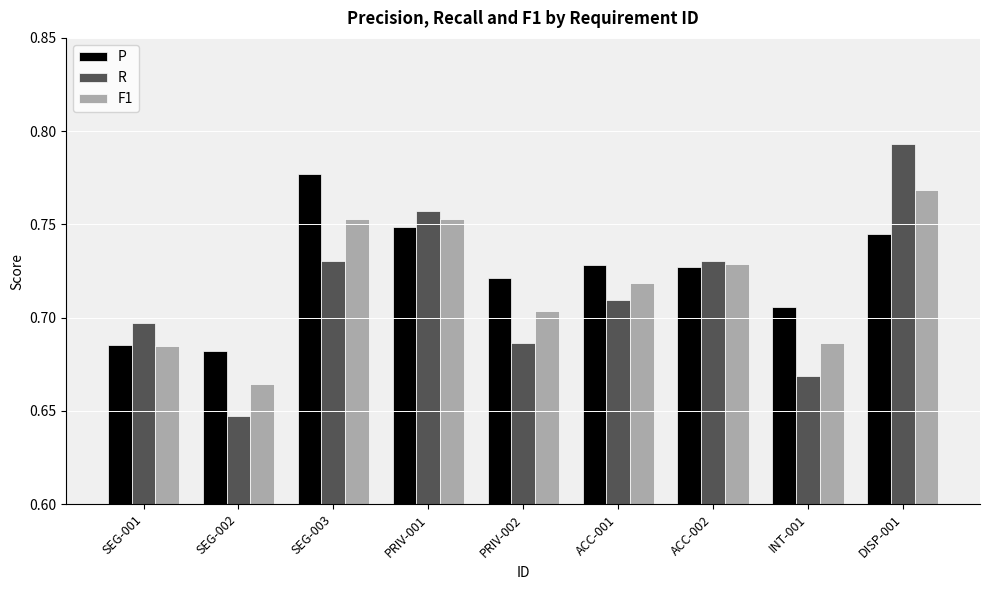

At how many categories does at least one series exceed 0?

9